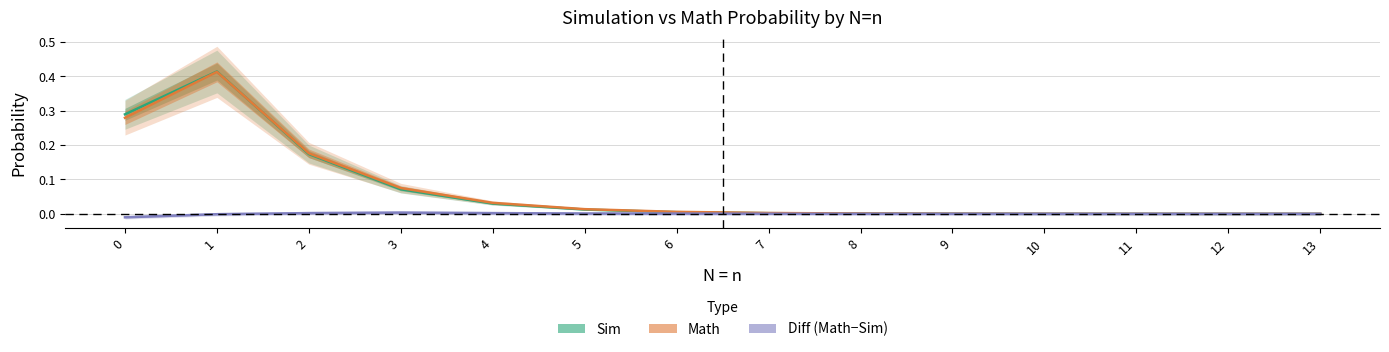

Reading right to left, list all the values displayed in this chart.

Sim: 0.0	0.0	0.0	0.0	0.0	0.0	0.0	0.0	0.0	0.0	0.1	0.2	0.4	0.3
Math: 0.0	0.0	0.0	0.0	0.0	0.0	0.0	0.0	0.0	0.0	0.1	0.2	0.4	0.3
Diff (Math−Sim): 0.0	0.0	0.0	0.0	0.0	0.0	0.0	0.0	0.0	0.0	0.0	0.0	-0.0	-0.0